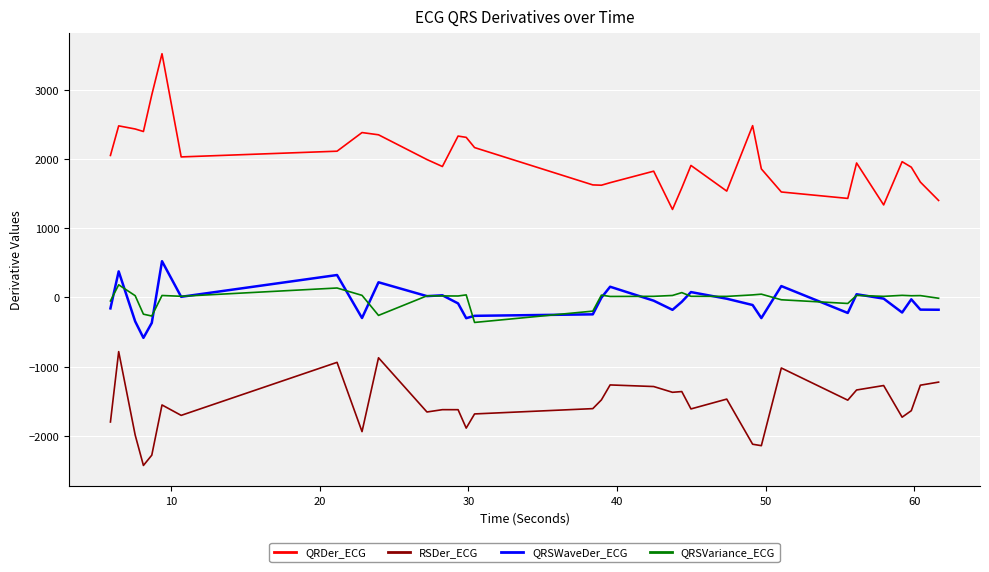

What is the minimum value for QRDer_ECG?

1272.3